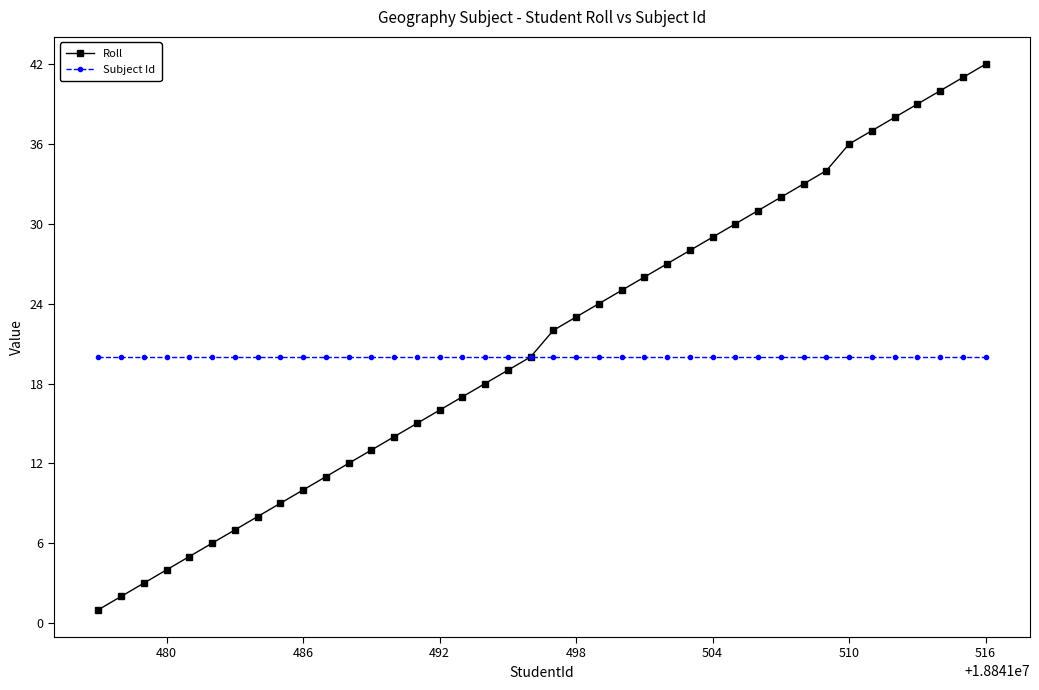

How many values in the Roll series are below 22?

20